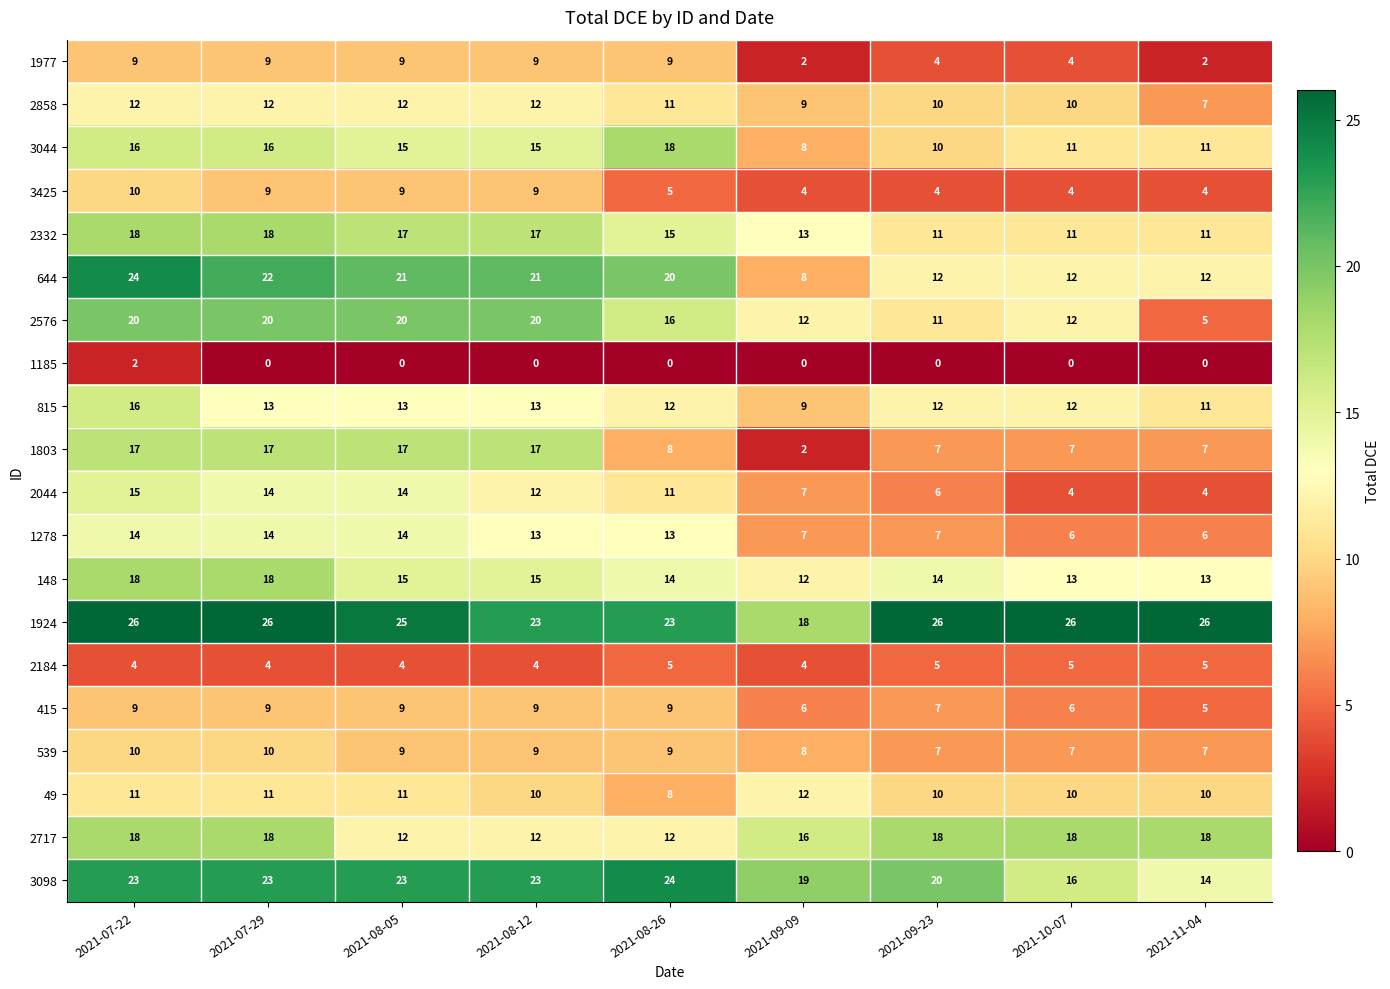

What is the greatest value displayed?

26